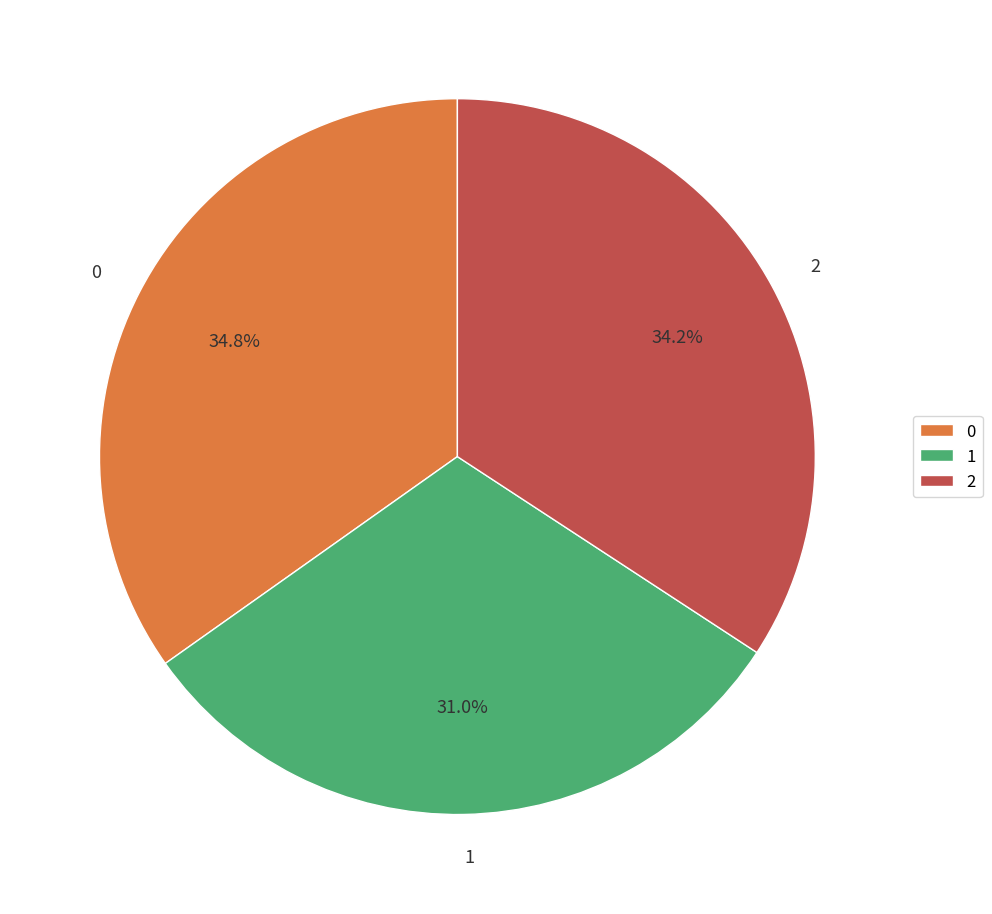

To the nearest percent, what percentage of the pie is 0?

35%